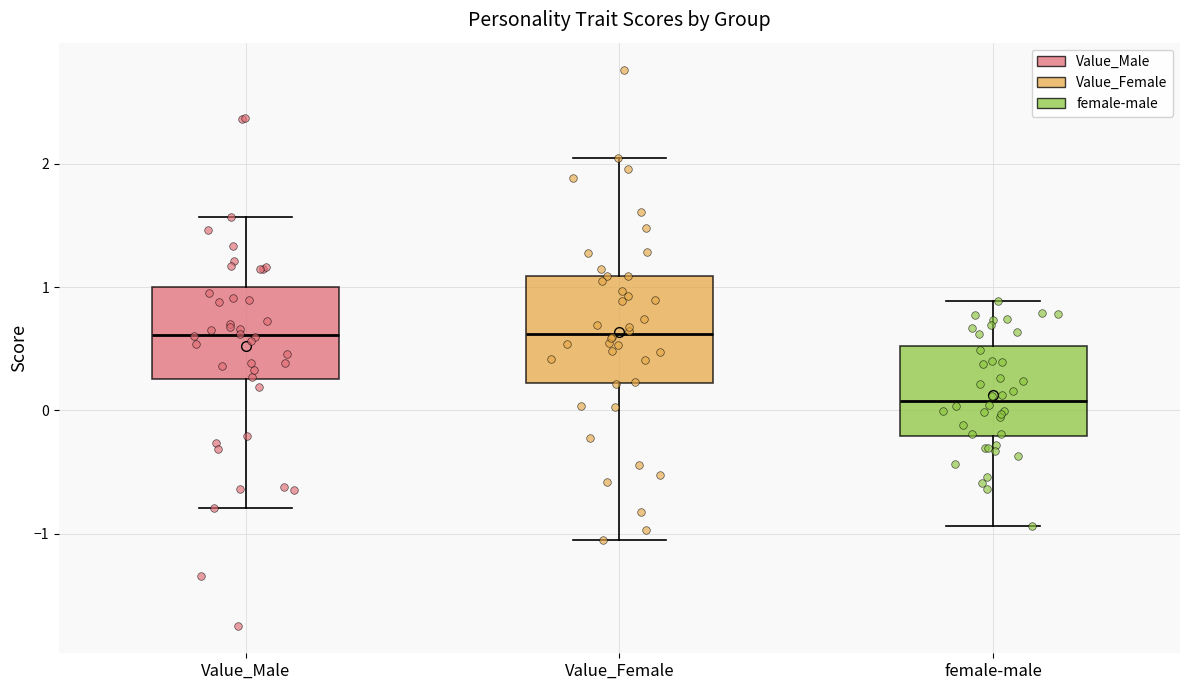

Which box's median line is the lowest?

female-male